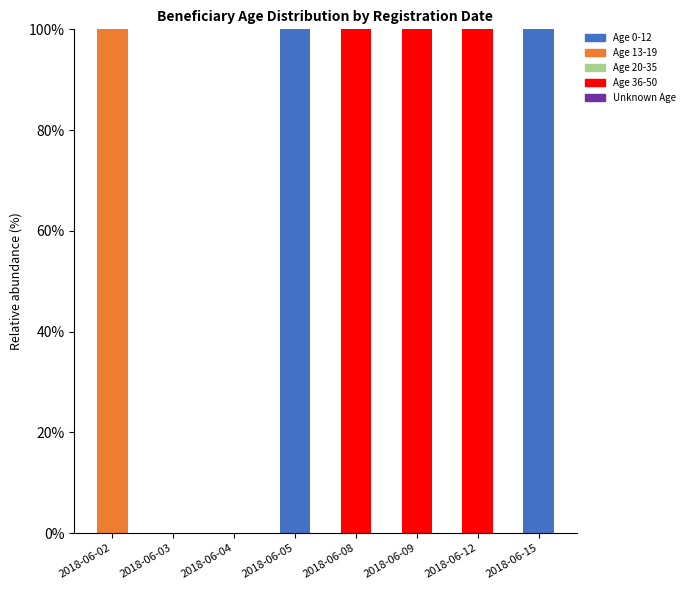

Does the chart contain stacked bars?

Yes